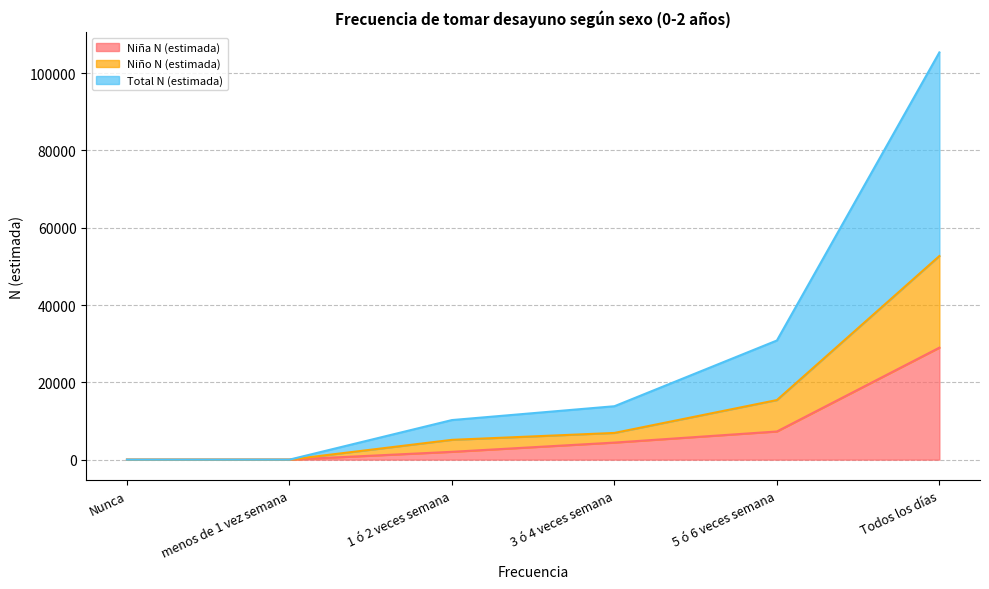

What is the label of the 3rd point from the left?

1 ó 2 veces semana